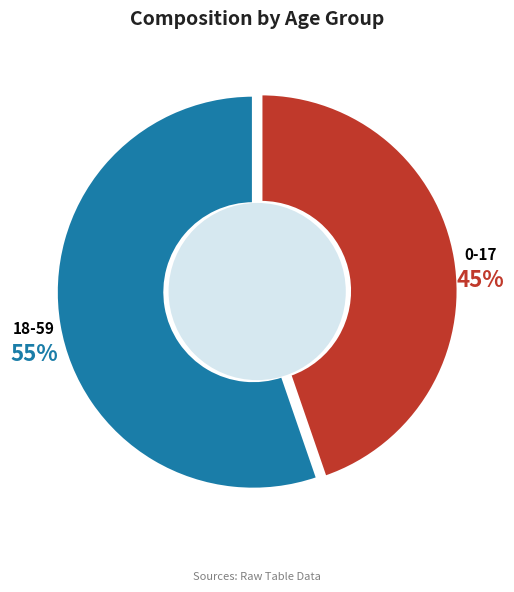

Count the number of slices in the pie.

2